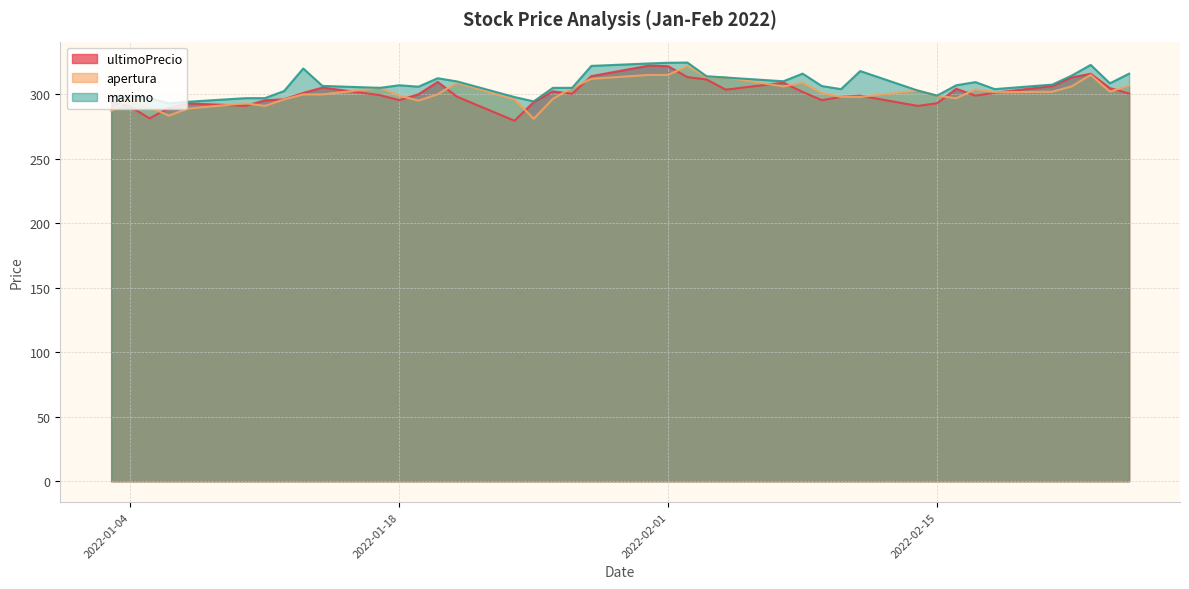

True or false: ultimoPrecio and maximo intersect in this chart.

False